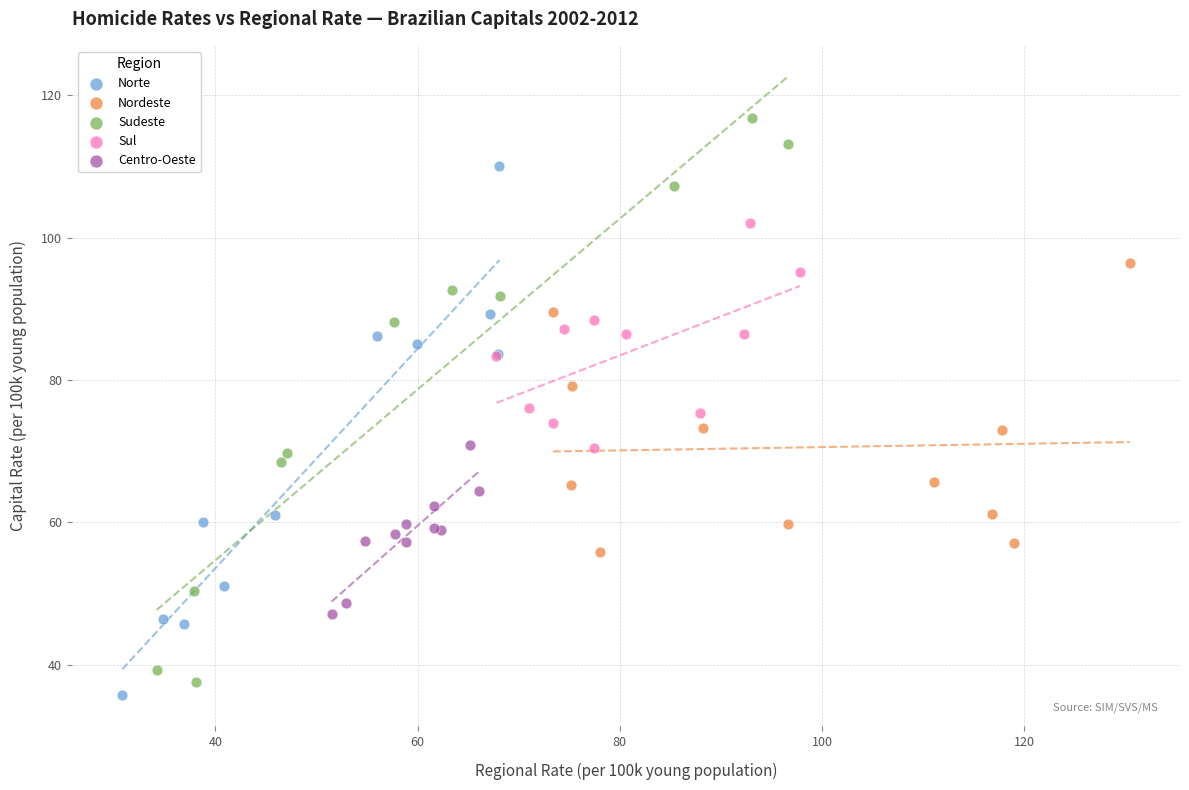

Which series reaches the maximum Y coordinate?

Sudeste